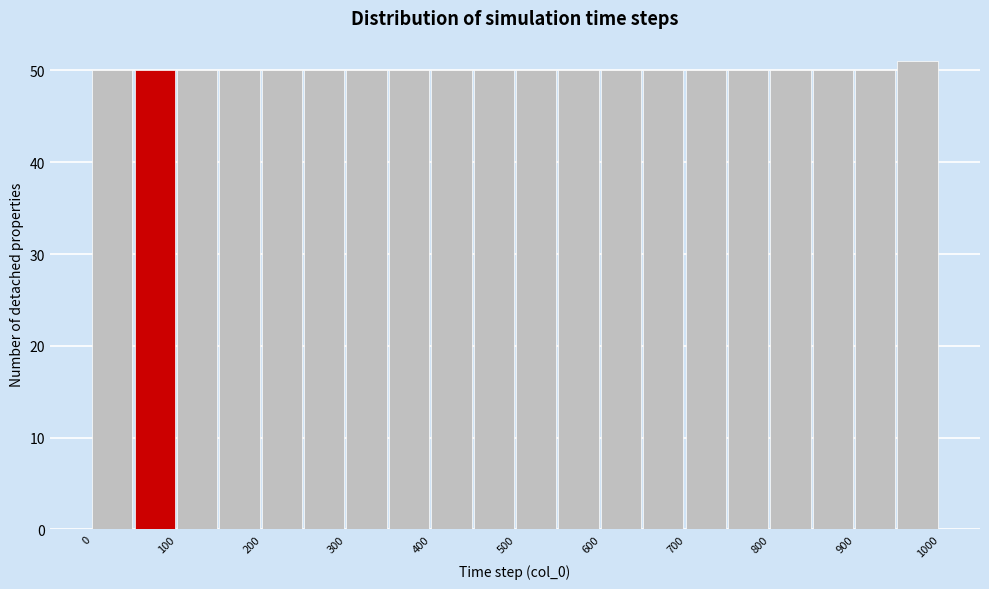

How tall is the bar that spans 400 to 450 on the x-axis? The values are not printed on the chart, so give them approximately, as read against the axis.

50